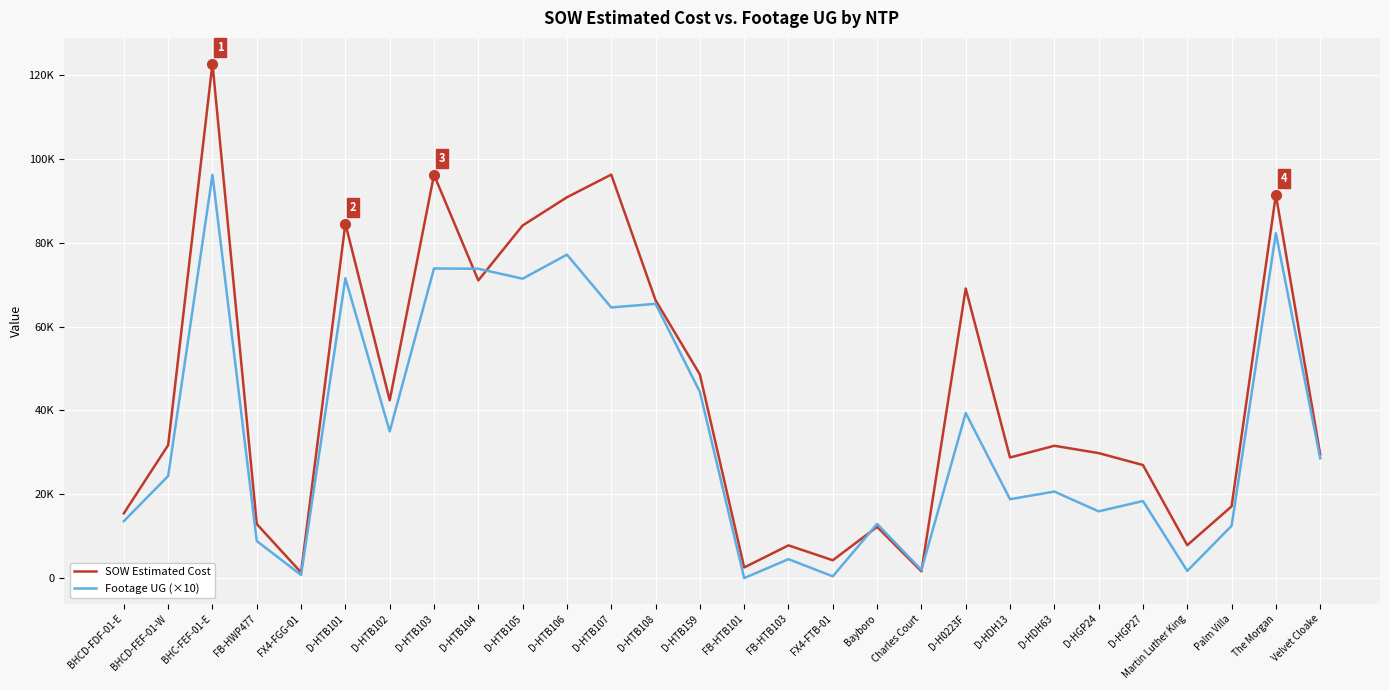

Rank the categories by Footage UG (×10) value from lowest to highest.

FB-HTB101, FX4-FTB-01, FX4-FGG-01, Martin Luther King, Charles Court, FB-HTB103, FB-HWP477, Palm Villa, Bayboro, BHCD-FDF-01-E, D-HGP24, D-HGP27, D-HDH13, D-HDH63, BHCD-FEF-01-W, Velvet Cloake, D-HTB102, D-H0223F, D-HTB159, D-HTB107, D-HTB108, D-HTB105, D-HTB101, D-HTB104, D-HTB103, D-HTB106, The Morgan, BHC-FEF-01-E